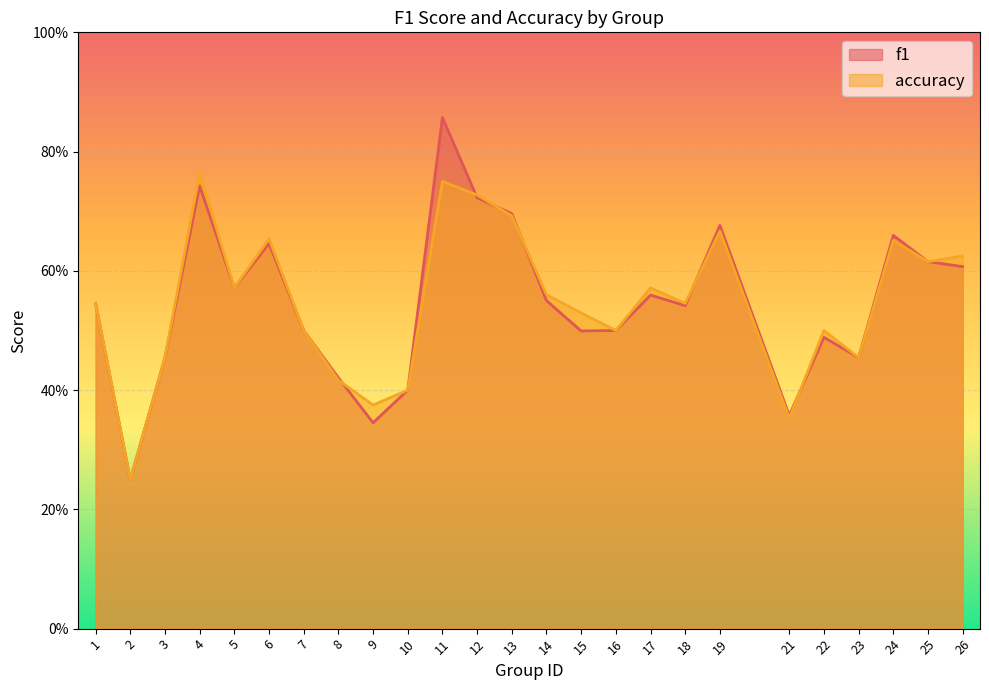

Which category has the lowest value across all series?

2